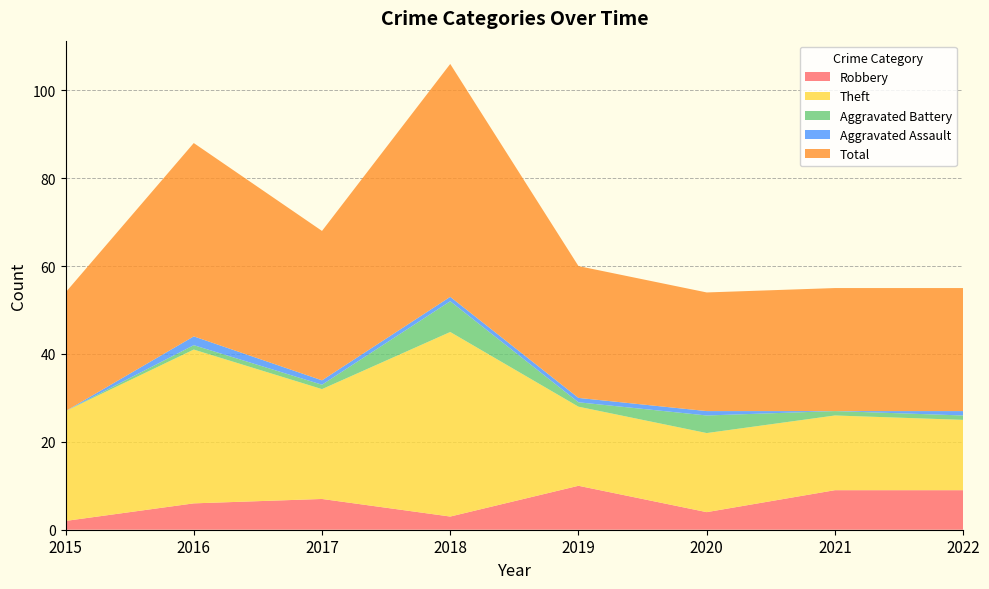

Reading left to right, transcribe all the data shown in this chart.

Robbery: 2015=2	2016=6	2017=7	2018=3	2019=10	2020=4	2021=9	2022=9
Theft: 2015=25	2016=35	2017=25	2018=42	2019=18	2020=18	2021=17	2022=16
Aggravated Battery: 2015=0	2016=1	2017=1	2018=7	2019=1	2020=4	2021=1	2022=1
Aggravated Assault: 2015=0	2016=2	2017=1	2018=1	2019=1	2020=1	2021=0	2022=1
Total: 2015=27	2016=44	2017=34	2018=53	2019=30	2020=27	2021=28	2022=28